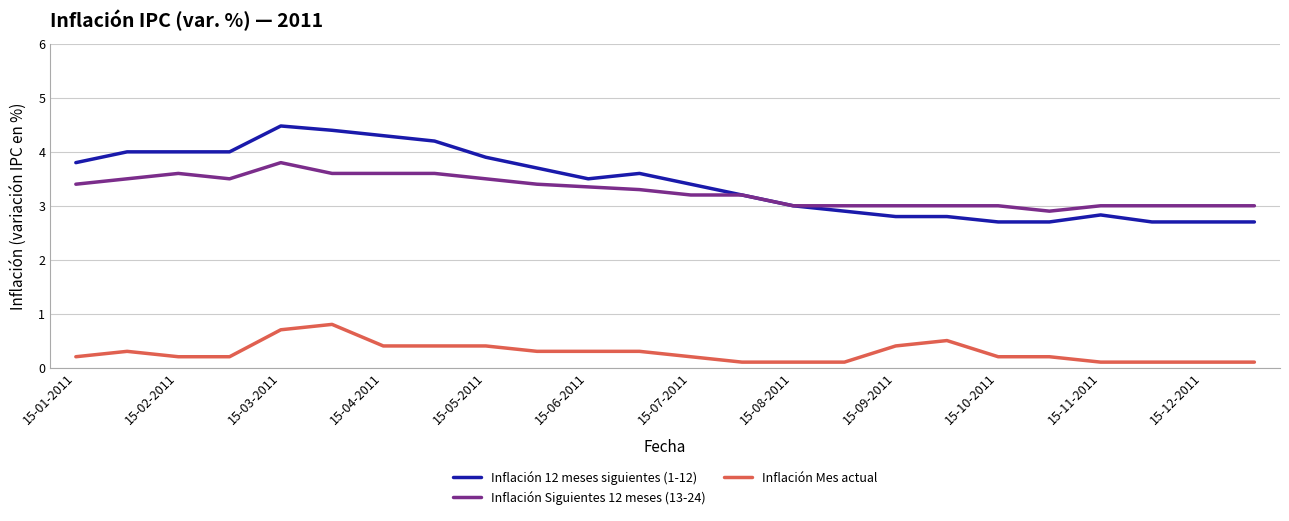

Which series has the widest spread of values?

Inflación 12 meses siguientes (1-12)